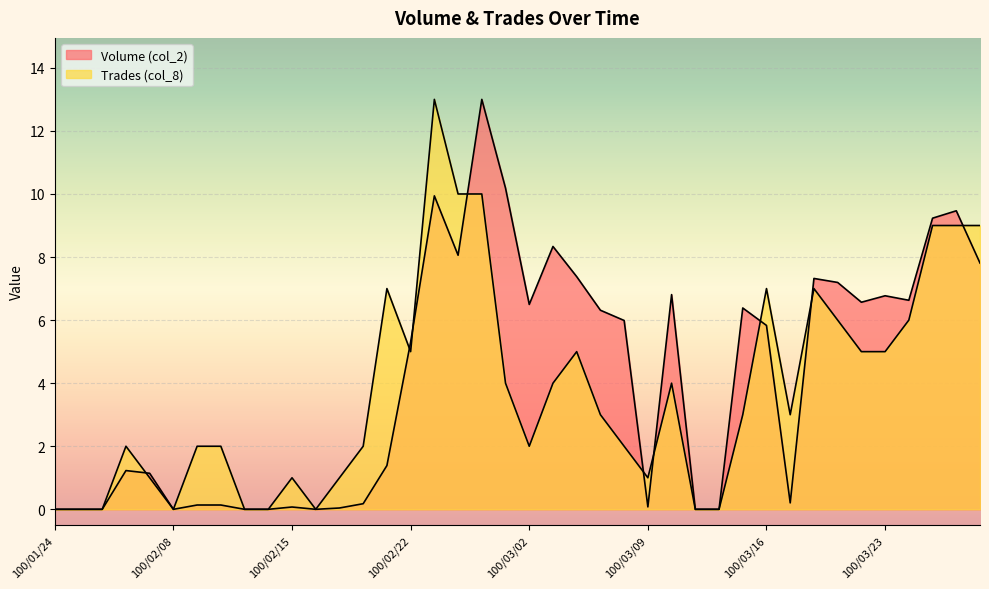

What is the difference between the maximum and minimum values in the Volume (col_2) series?

13.0